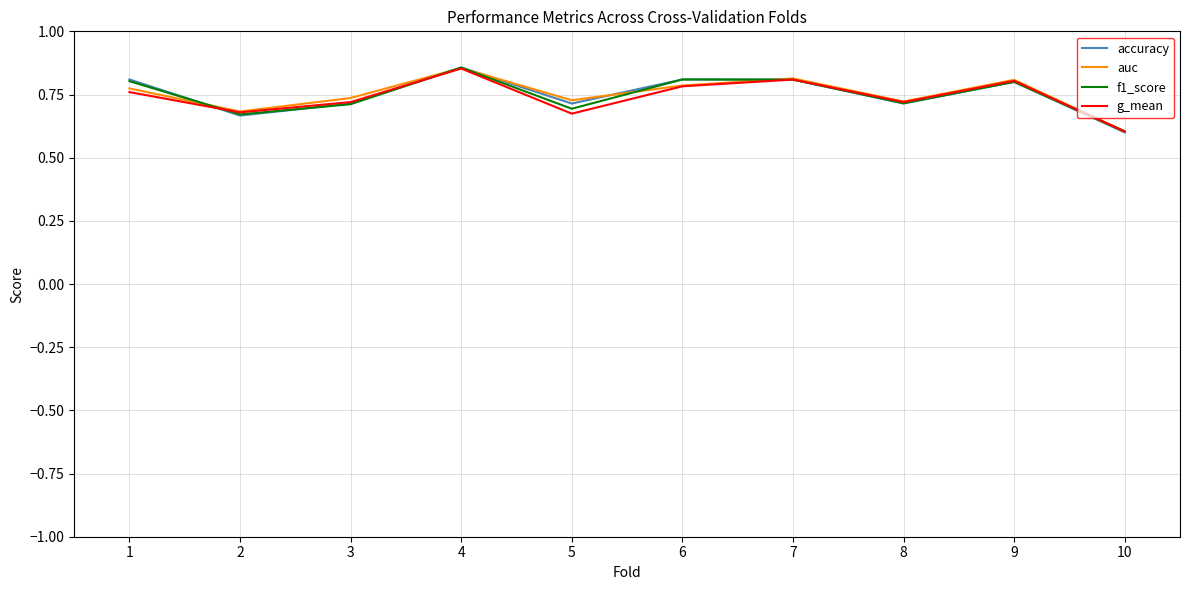

At which label does accuracy reach its peak?

4